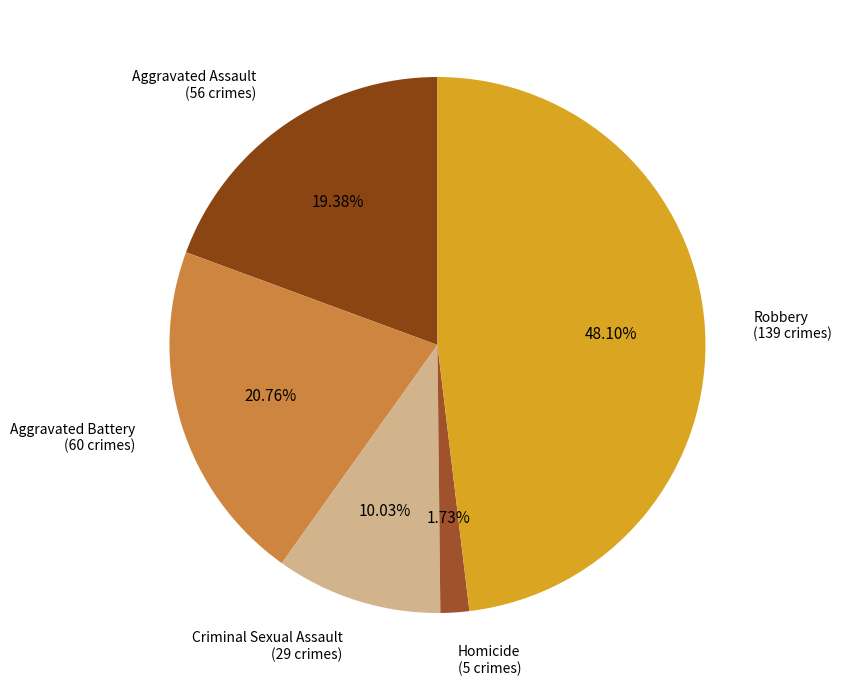

Which category has the smallest portion of the pie?

Homicide